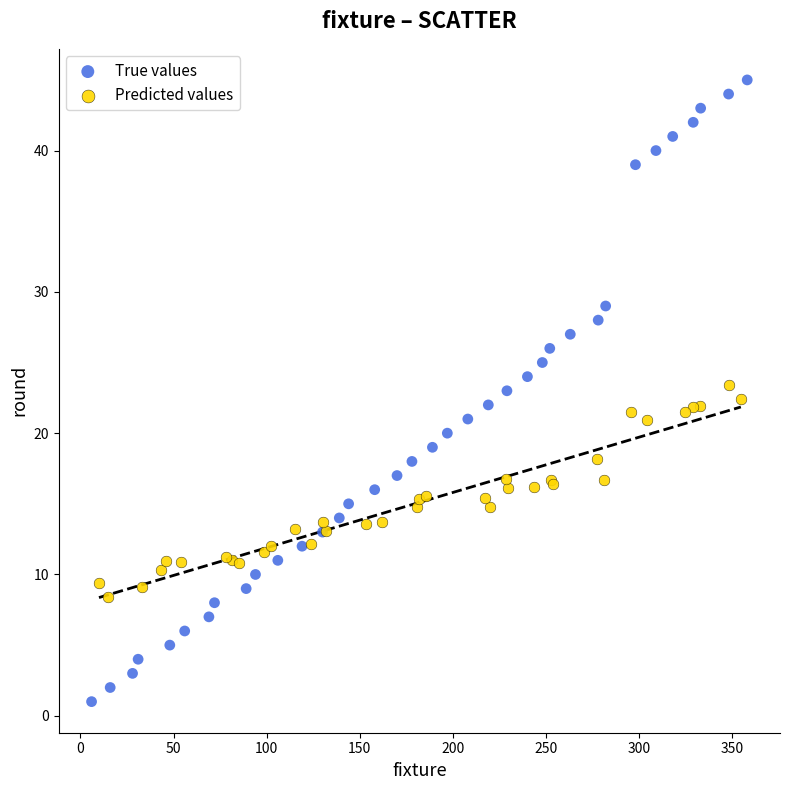

Which series reaches the maximum Y coordinate?

True values